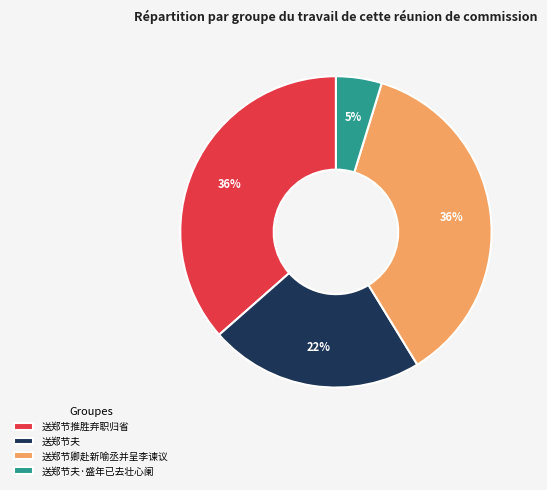

Approximately how many times larger is the value at 送郑节推胜弃职归省 compared to 送郑节卿赴新喻丞并呈李谏议?

1.0